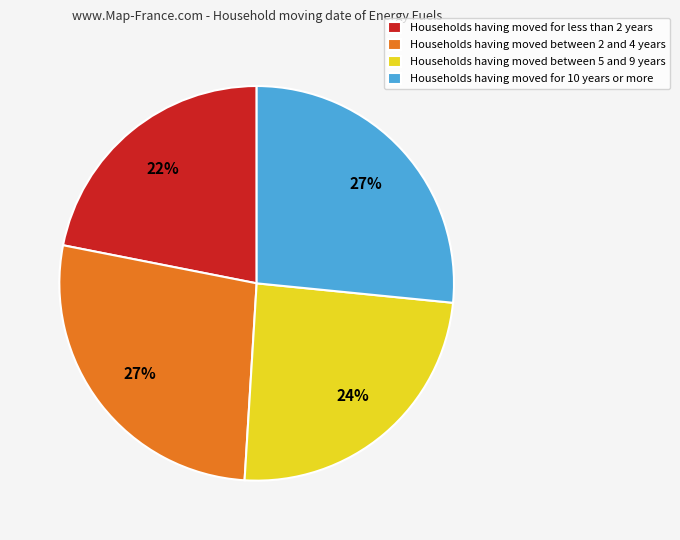

Combined, do Households having moved between 5 and 9 years and Households having moved between 2 and 4 years account for over 50%?

Yes